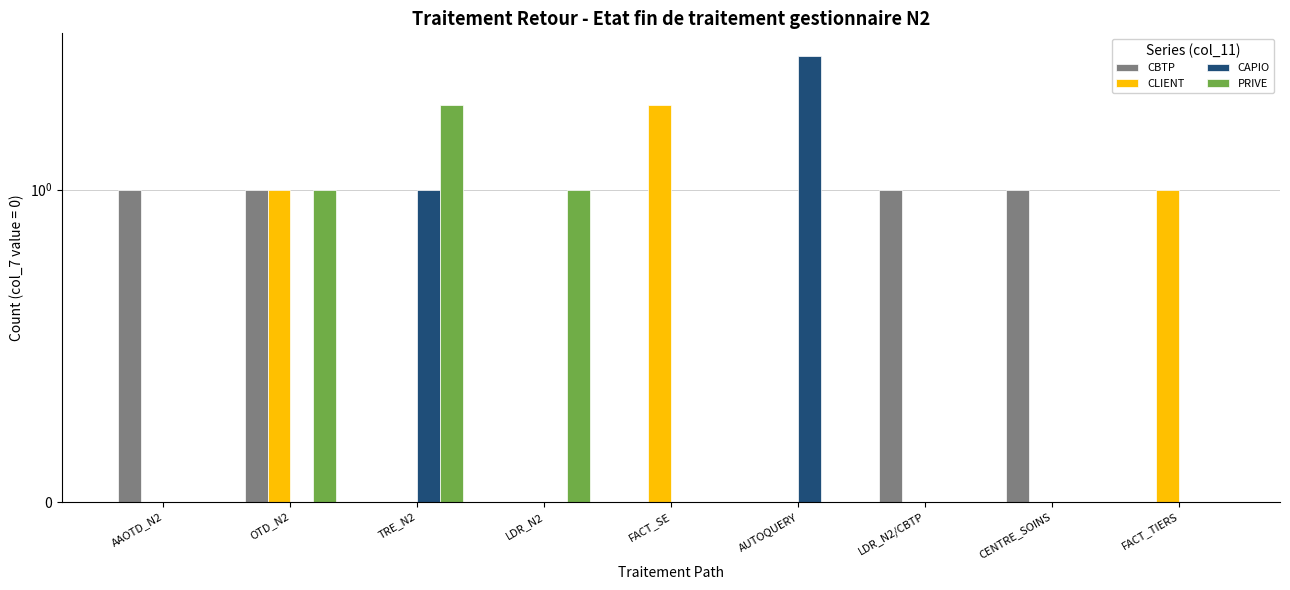

Which series has the widest spread of values?

CAPIO